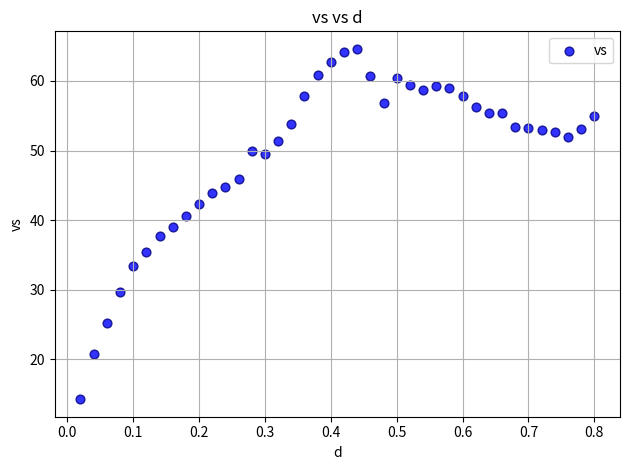

What is the range of Y values (max minus min)?

50.4